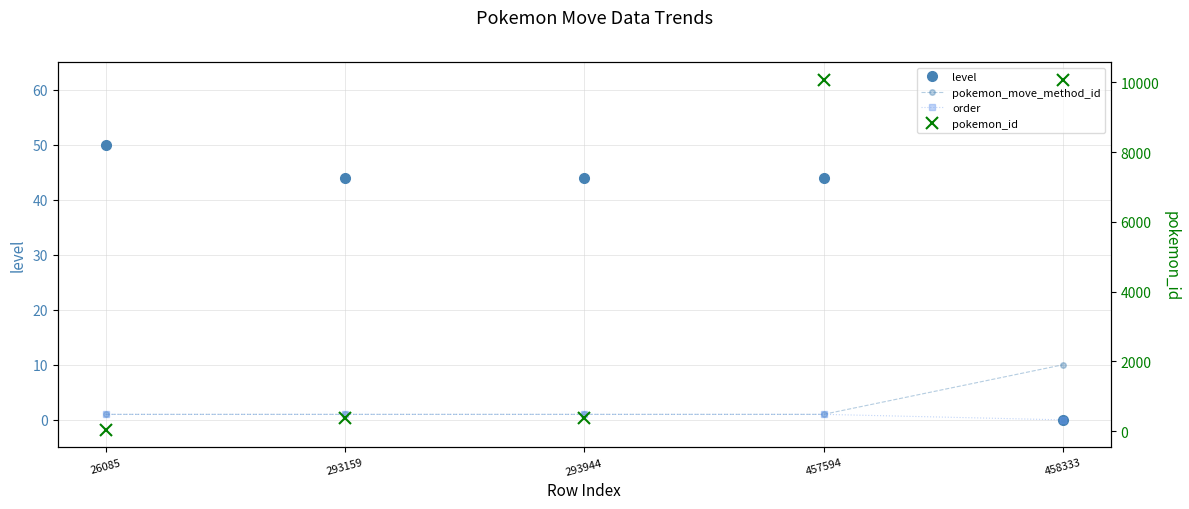

What are all the series names shown in the legend?

level, pokemon_move_method_id, order, pokemon_id